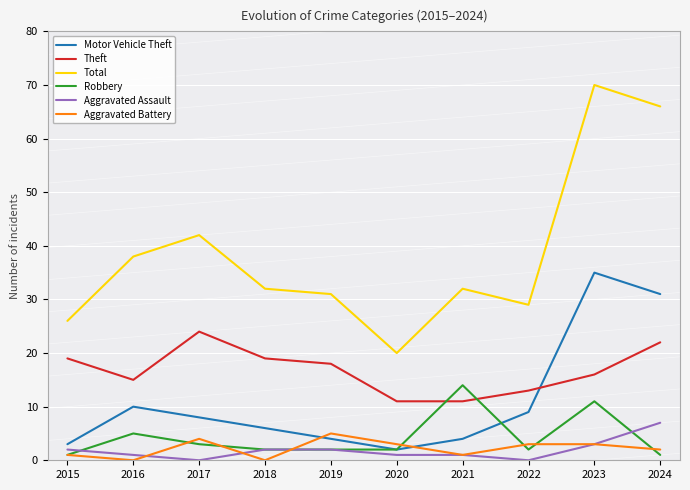

Reading left to right, transcribe all the data shown in this chart.

Motor Vehicle Theft: 2015=3	2016=10	2017=8	2018=6	2019=4	2020=2	2021=4	2022=9	2023=35	2024=31
Theft: 2015=19	2016=15	2017=24	2018=19	2019=18	2020=11	2021=11	2022=13	2023=16	2024=22
Total: 2015=26	2016=38	2017=42	2018=32	2019=31	2020=20	2021=32	2022=29	2023=70	2024=66
Robbery: 2015=1	2016=5	2017=3	2018=2	2019=2	2020=2	2021=14	2022=2	2023=11	2024=1
Aggravated Assault: 2015=2	2016=1	2017=0	2018=2	2019=2	2020=1	2021=1	2022=0	2023=3	2024=7
Aggravated Battery: 2015=1	2016=0	2017=4	2018=0	2019=5	2020=3	2021=1	2022=3	2023=3	2024=2